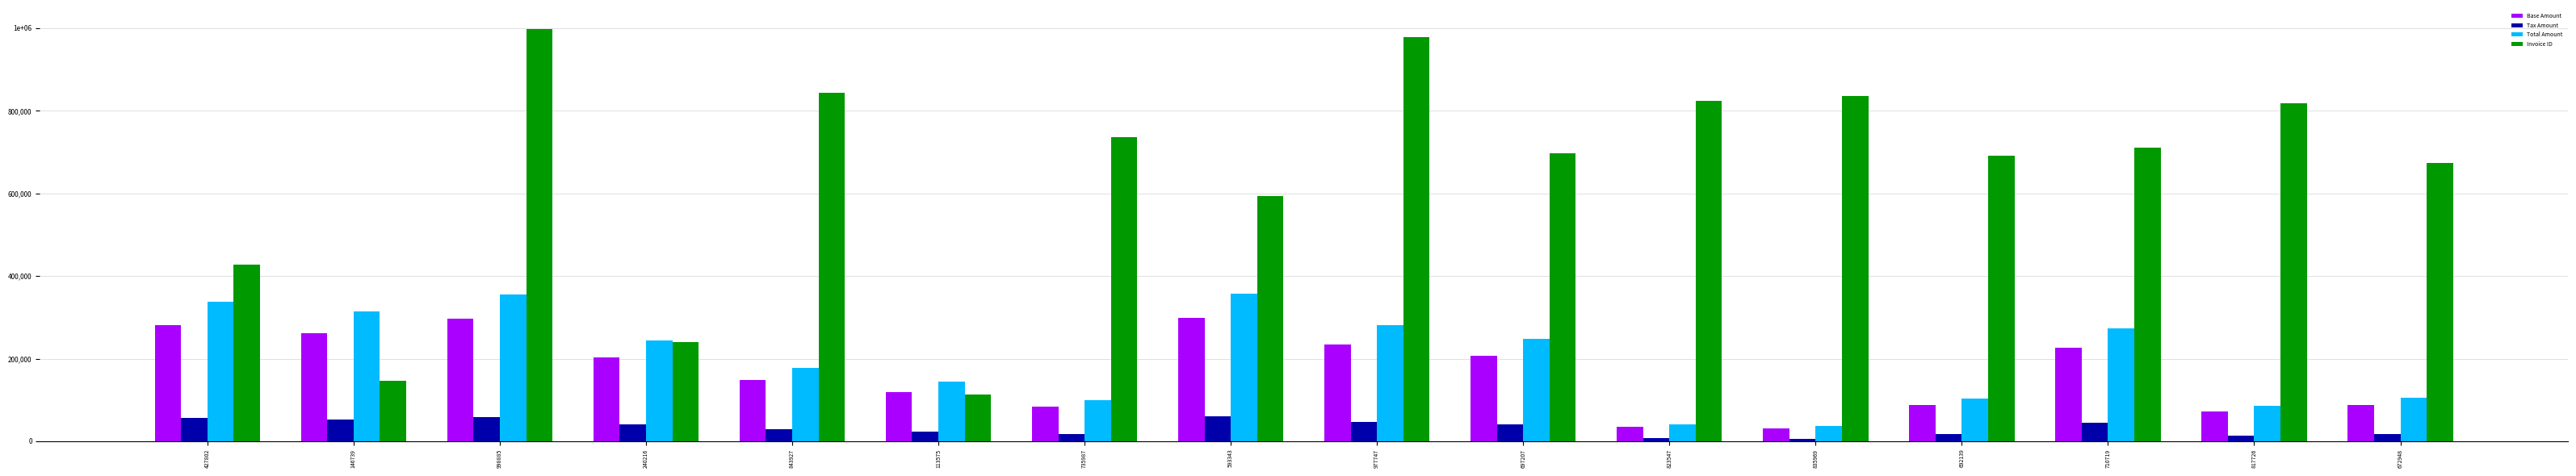

What position from the right is 977747?

8